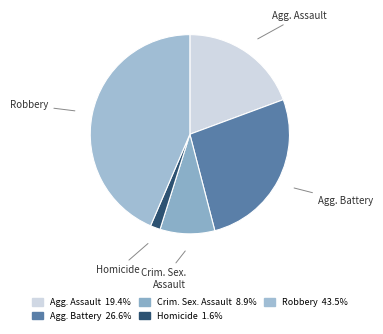

What is the ratio of the value at Robbery to the value at Crim. Sex. Assault?

4.9